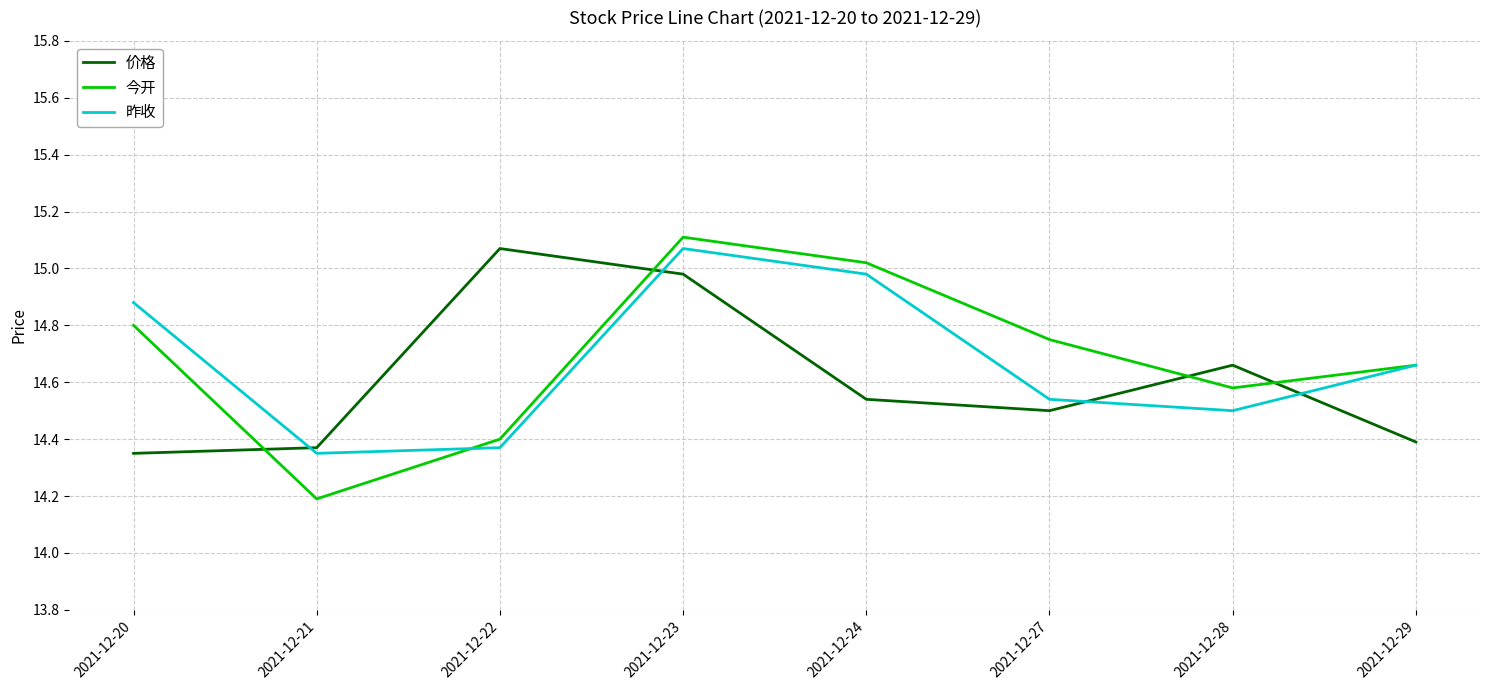

What is the total value across all series at 2021-12-29?

43.7